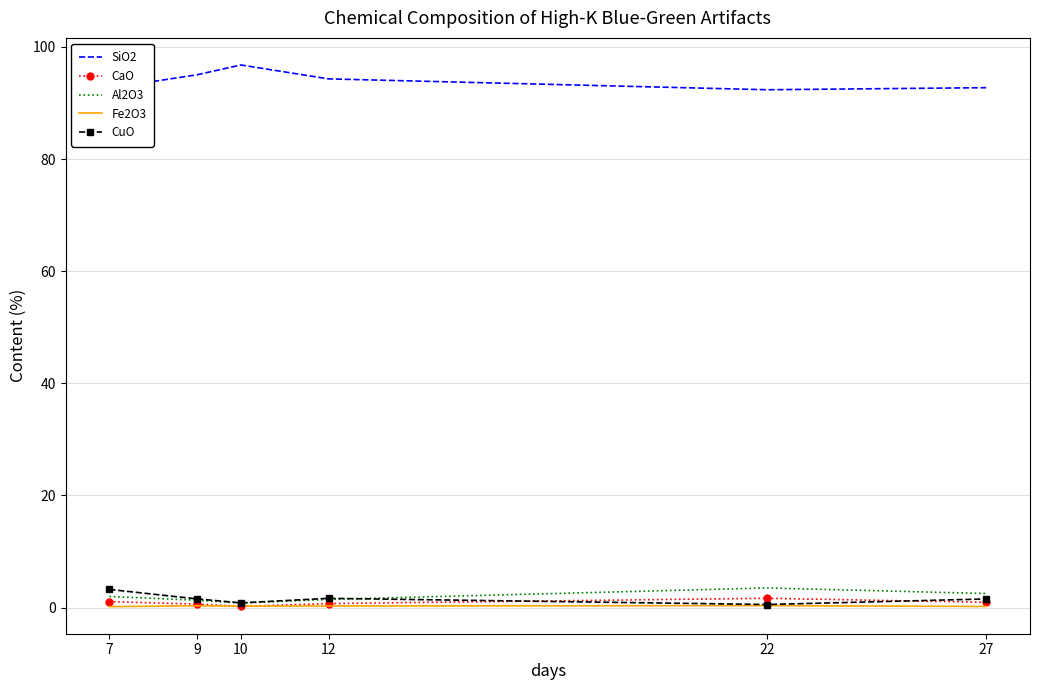

What is the lowest value of the Al2O3 series?

0.8